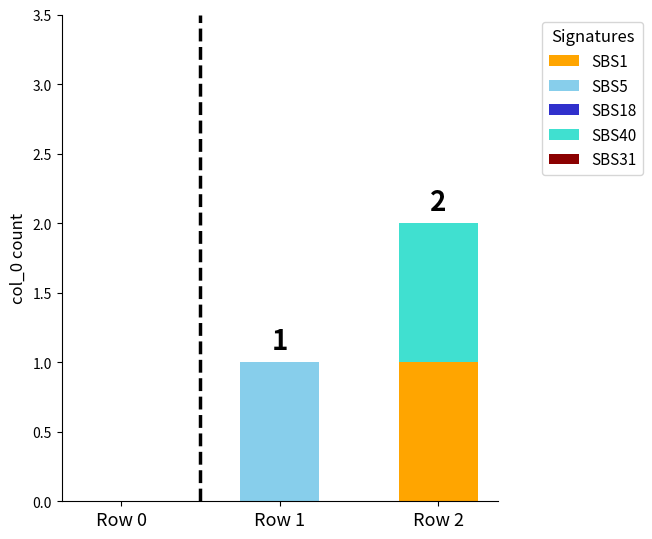

True or false: SBS1 has a value of 1 at Row 1.

False